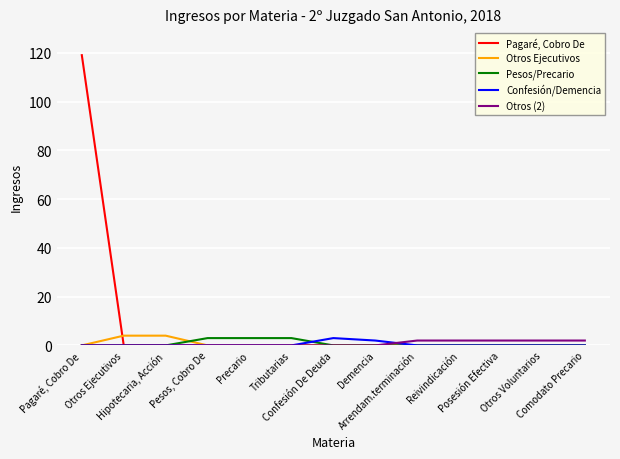

Reading left to right, transcribe all the data shown in this chart.

Pagaré, Cobro De: Pagaré, Cobro De=119	Otros Ejecutivos=0	Hipotecaria, Acción=0	Pesos, Cobro De=0	Precario=0	Tributarias=0	Confesión De Deuda=0	Demencia=0	Arrendam.terminación=0	Reivindicación=0	Posesión Efectiva=0	Otros Voluntarios=0	Comodato Precario=0
Otros Ejecutivos: Pagaré, Cobro De=0	Otros Ejecutivos=4	Hipotecaria, Acción=4	Pesos, Cobro De=0	Precario=0	Tributarias=0	Confesión De Deuda=0	Demencia=0	Arrendam.terminación=0	Reivindicación=0	Posesión Efectiva=0	Otros Voluntarios=0	Comodato Precario=0
Pesos/Precario: Pagaré, Cobro De=0	Otros Ejecutivos=0	Hipotecaria, Acción=0	Pesos, Cobro De=3	Precario=3	Tributarias=3	Confesión De Deuda=0	Demencia=0	Arrendam.terminación=0	Reivindicación=0	Posesión Efectiva=0	Otros Voluntarios=0	Comodato Precario=0
Confesión/Demencia: Pagaré, Cobro De=0	Otros Ejecutivos=0	Hipotecaria, Acción=0	Pesos, Cobro De=0	Precario=0	Tributarias=0	Confesión De Deuda=3	Demencia=2	Arrendam.terminación=0	Reivindicación=0	Posesión Efectiva=0	Otros Voluntarios=0	Comodato Precario=0
Otros (2): Pagaré, Cobro De=0	Otros Ejecutivos=0	Hipotecaria, Acción=0	Pesos, Cobro De=0	Precario=0	Tributarias=0	Confesión De Deuda=0	Demencia=0	Arrendam.terminación=2	Reivindicación=2	Posesión Efectiva=2	Otros Voluntarios=2	Comodato Precario=2